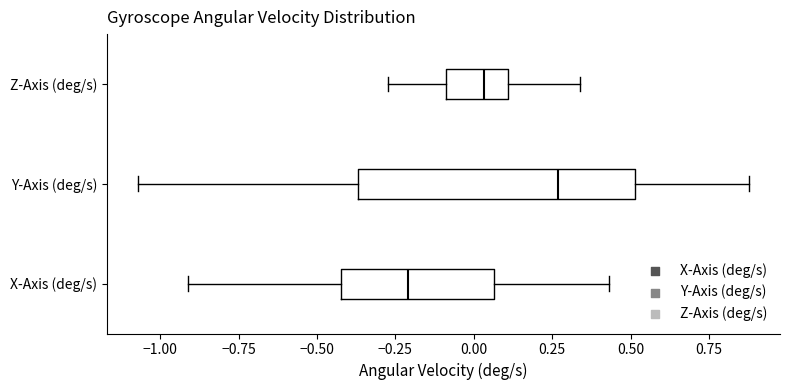

Comparing the boxes themselves (not the whiskers), which one is the widest?

Y-Axis (deg/s)